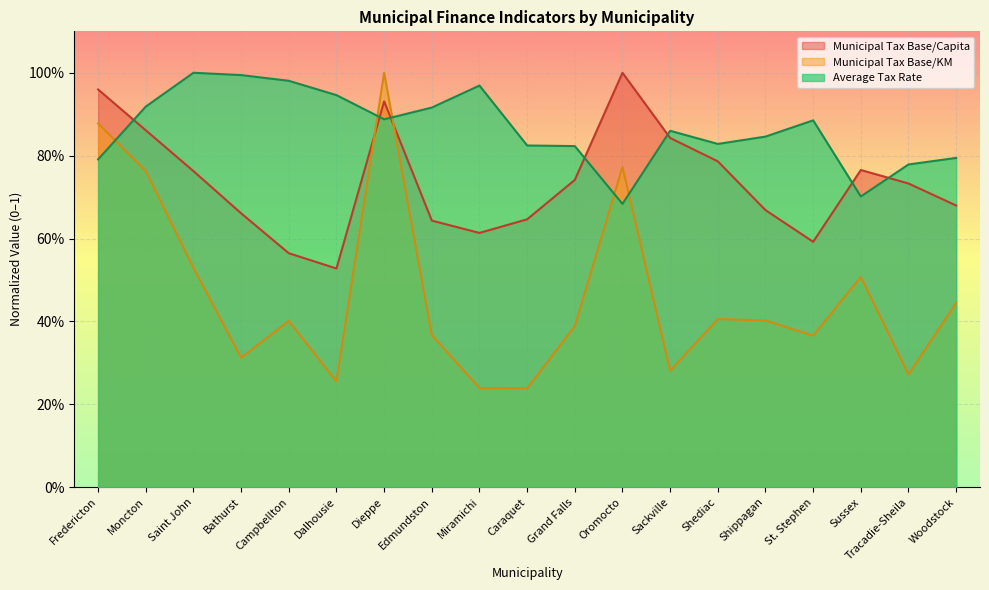

Count the number of data series in this chart.

3